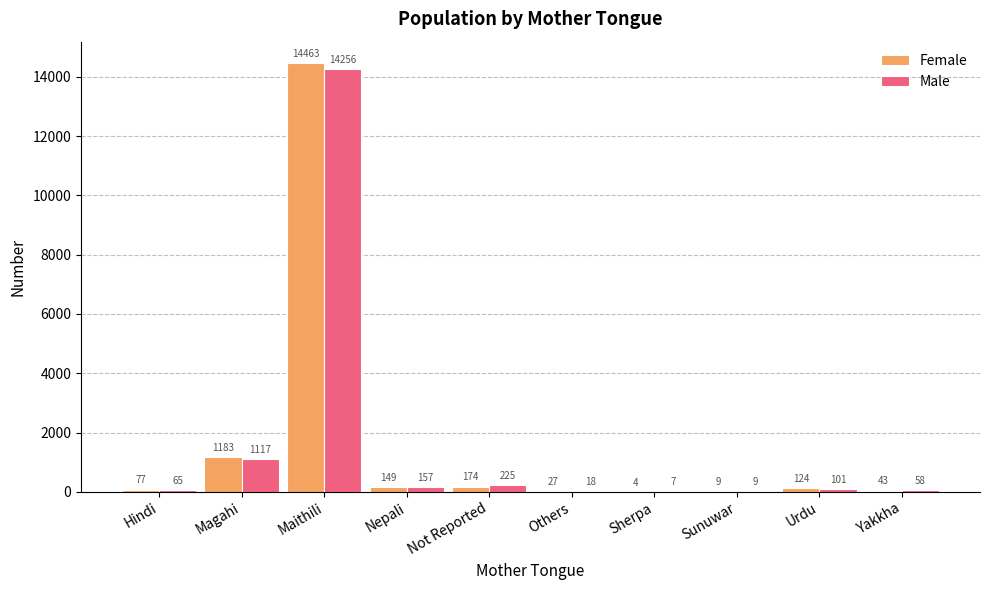

Where is Male nearest to the value 7131?

Magahi